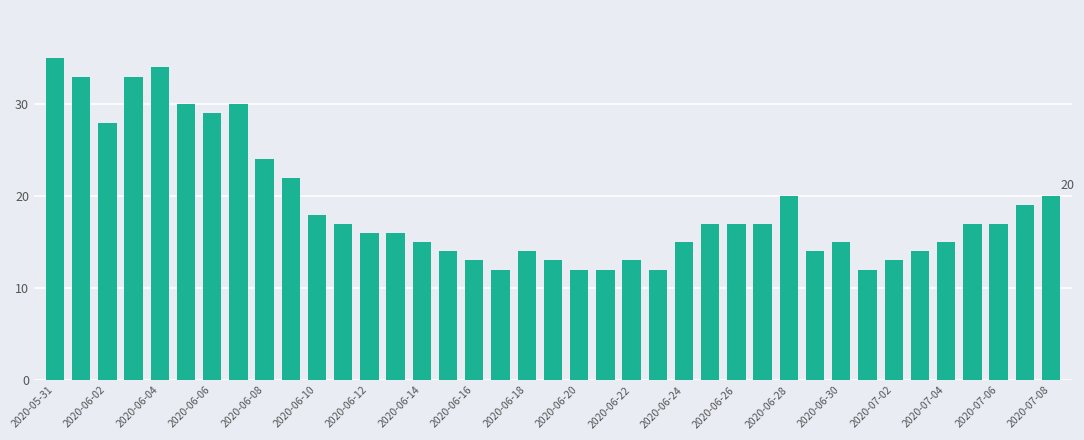

What is the greatest value displayed?

35